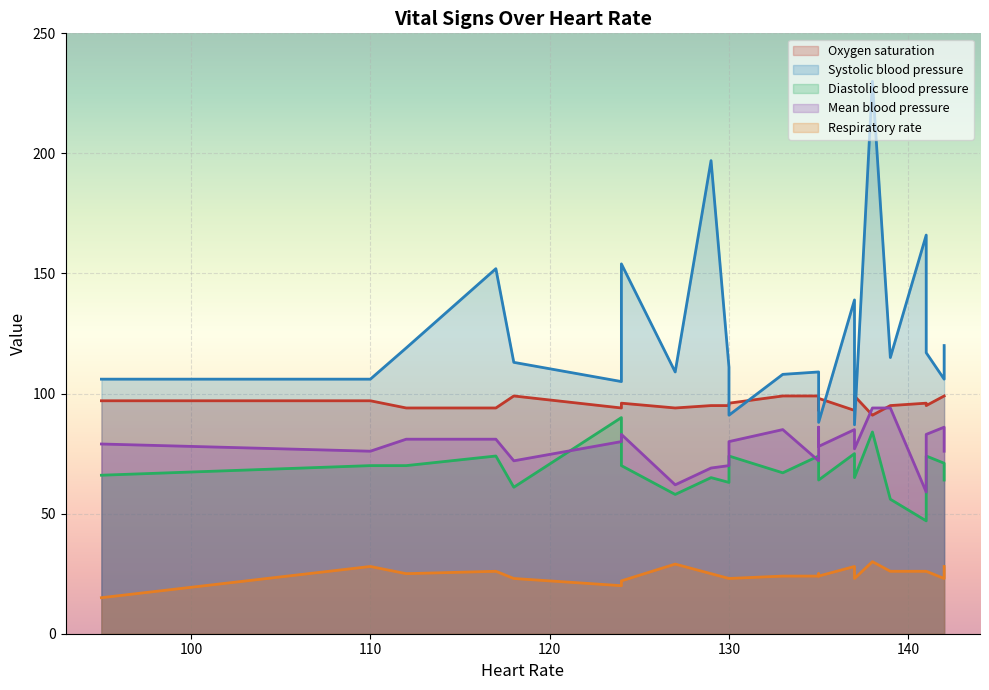

The Diastolic blood pressure series shows 58 at 127. True or false?

True